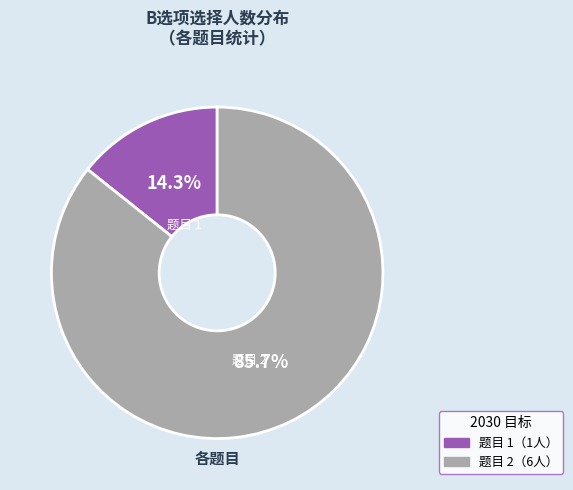

Is there any slice that represents more than half of the pie?

Yes